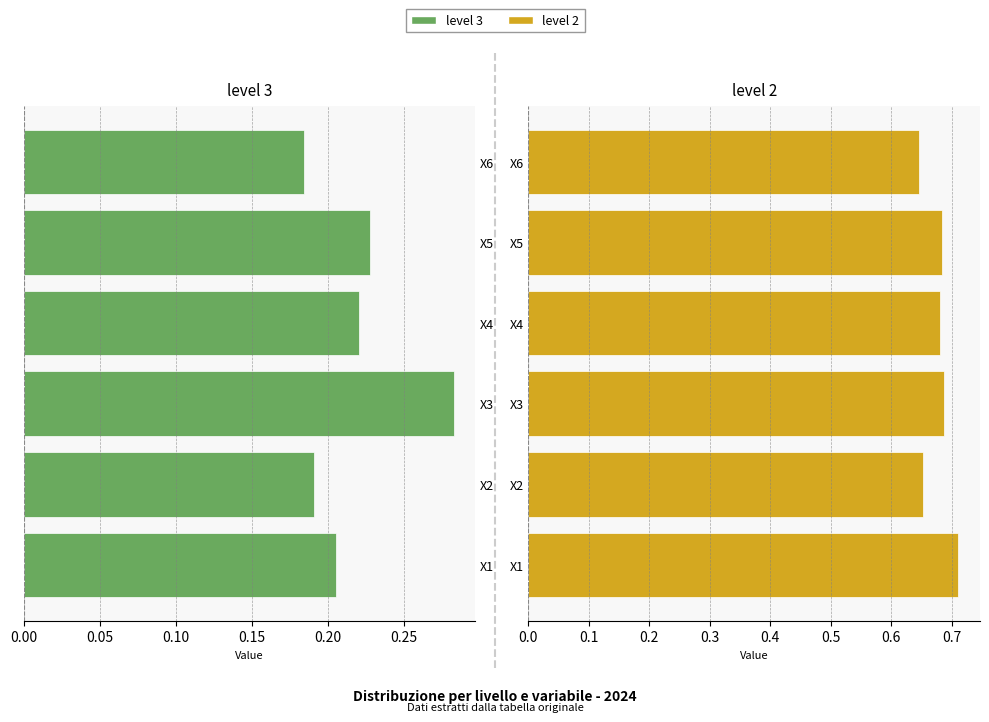

True or false: level 2 has a value of 0.7 at 0.20.

True